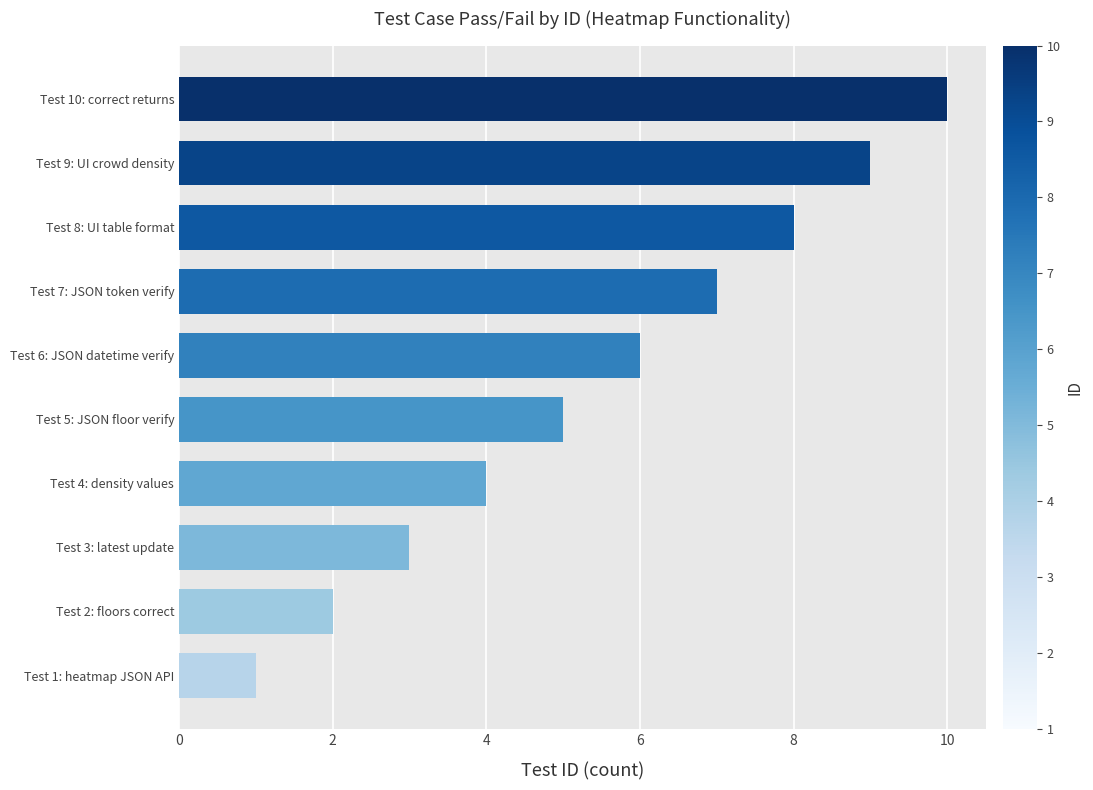

Between Test 10: correct returns and Test 3: latest update, which is larger?

Test 10: correct returns